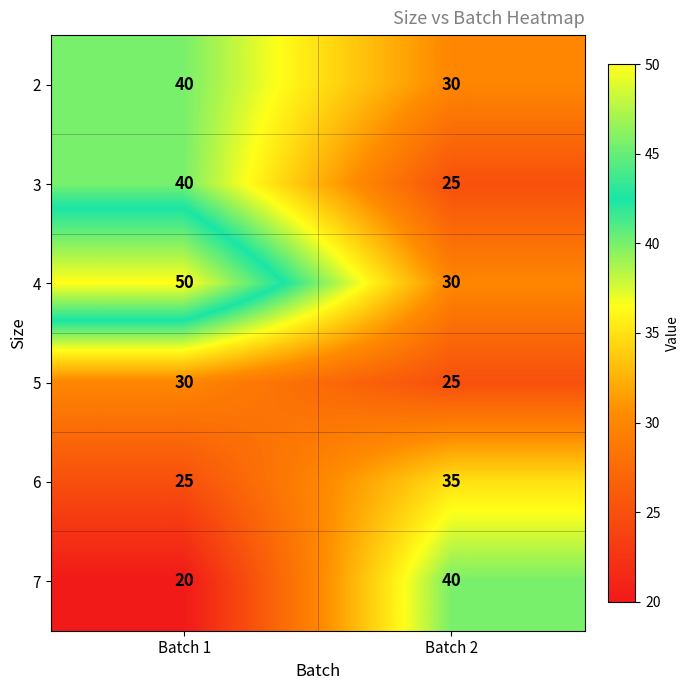

At which category is the sum across all series the highest?

Batch 1